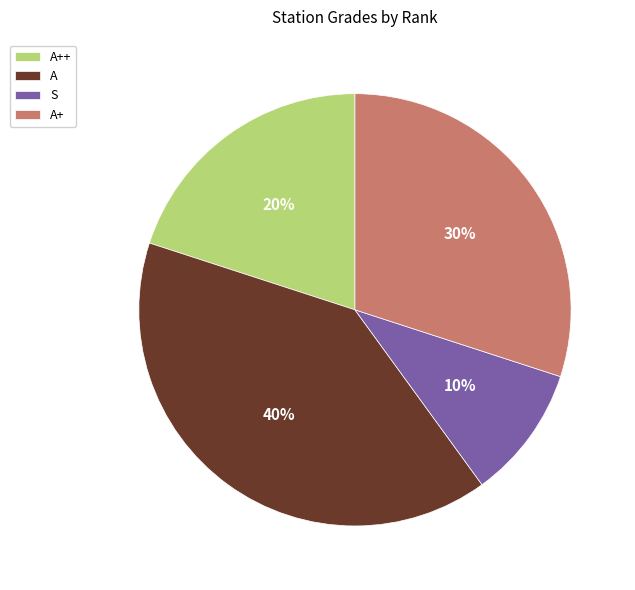

Rank the categories by value from highest to lowest.

A, A+, A++, S